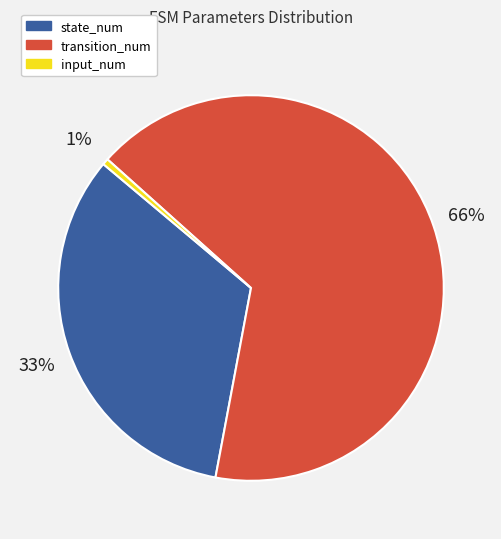

Which slice represents more than half of the pie?

transition_num